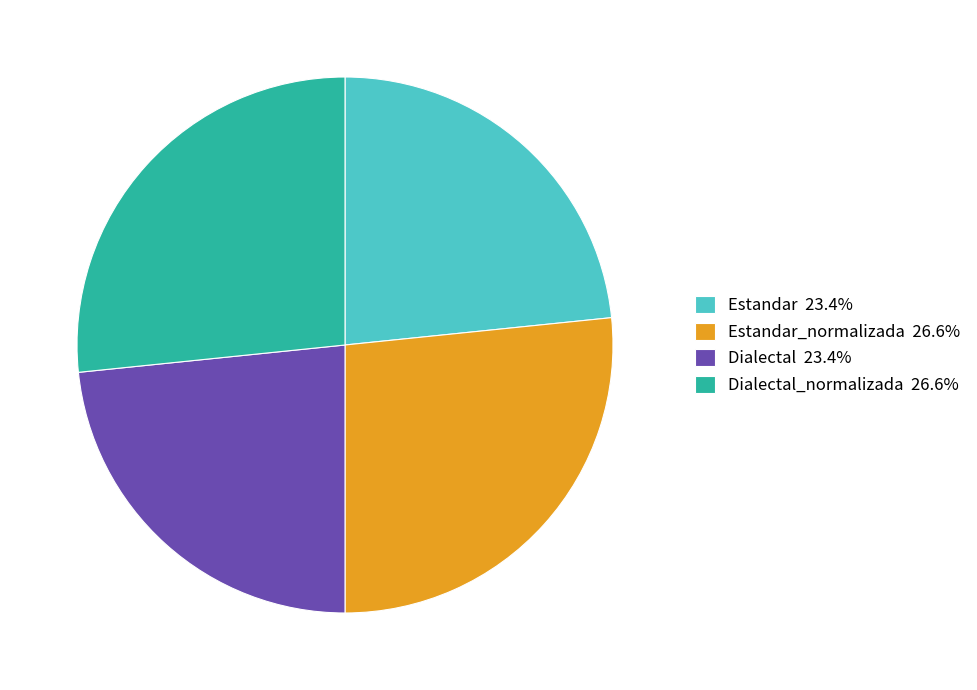

Approximately how many times larger is the value at Estandar 23.4% compared to Dialectal 23.4%?

1.0